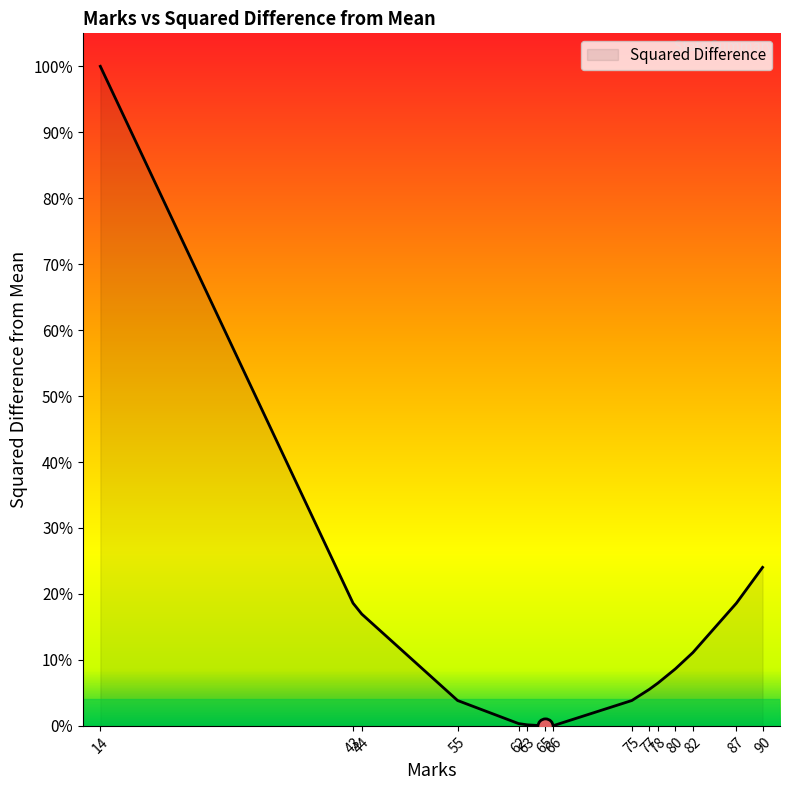

Which has a higher value, 78 or 80?

80